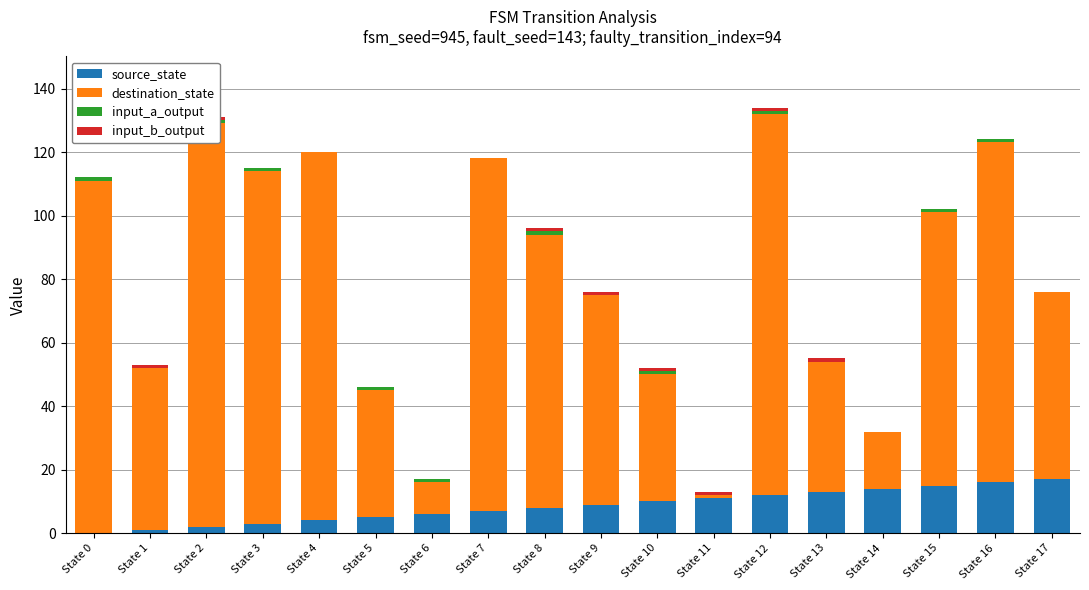

Reading left to right, transcribe all the data shown in this chart.

source_state: 0	1	2	3	4	5	6	7	8	9	10	11	12	13	14	15	16	17
destination_state: 111	51	127	111	116	40	10	111	86	66	40	1	120	41	18	86	107	59
input_a_output: 1	0	1	1	0	1	1	0	1	0	1	0	1	0	0	1	1	0
input_b_output: 0	1	1	0	0	0	0	0	1	1	1	1	1	1	0	0	0	0